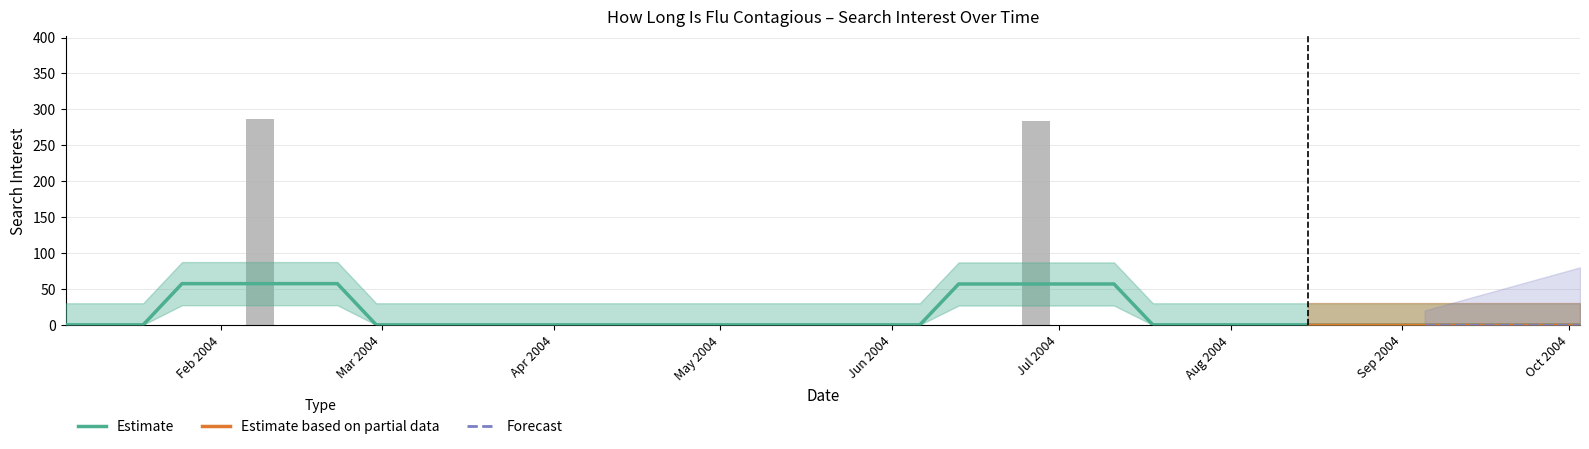

What is the label of the 40th bar from the left?

Oct 2004